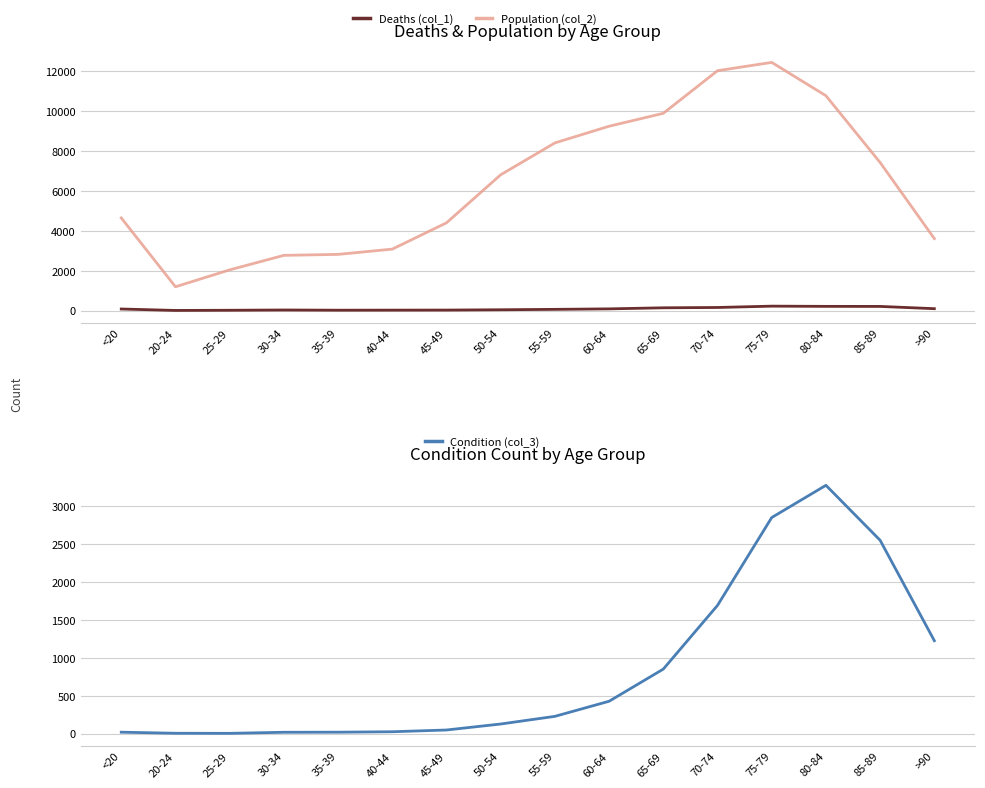

True or false: Deaths (col_1) has more than 1 points higher than both neighbors.

True